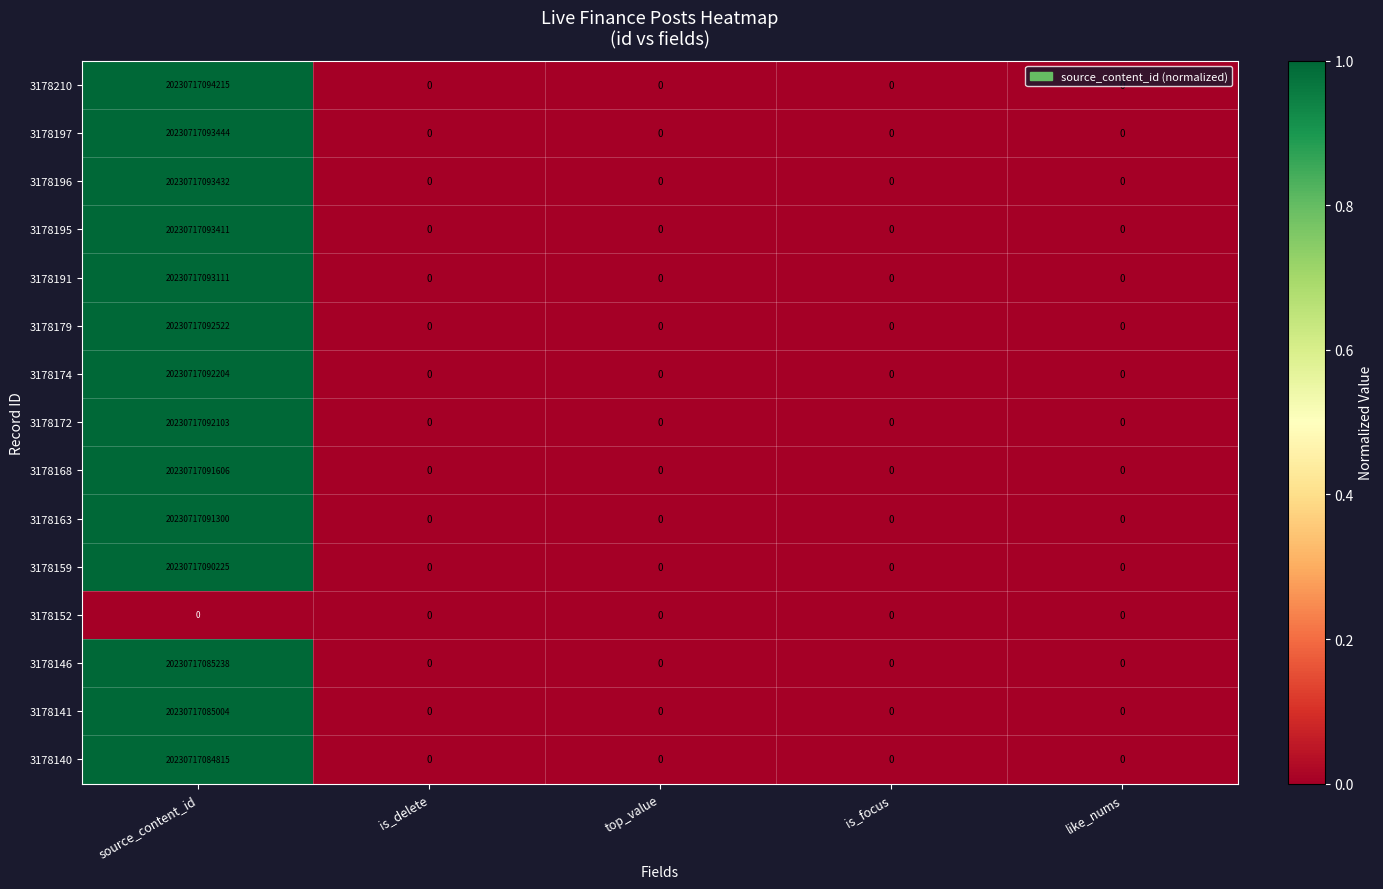

Rank the series by their maximum value, from lowest to highest.

3178152, 3178140, 3178141, 3178146, 3178159, 3178163, 3178168, 3178172, 3178174, 3178179, 3178191, 3178195, 3178196, 3178197, 3178210